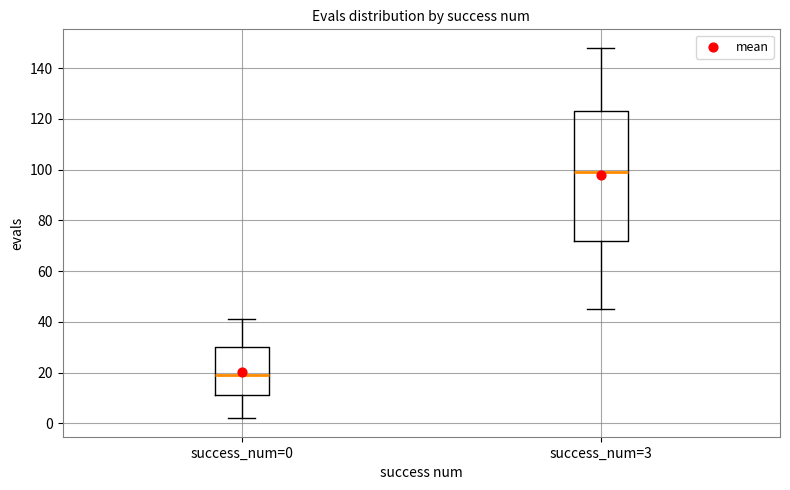

Reading left to right, transcribe this box plot: for each box, give where its median line is, the range the box spans, and where its two whiskers end, as read against the y-axis. The values are not printed on the chart, so give them approximately, as read against the axis.

success_num=0: median 20, box 12 to 30, whiskers 2 to 42
success_num=3: median 100, box 72 to 124, whiskers 46 to 148